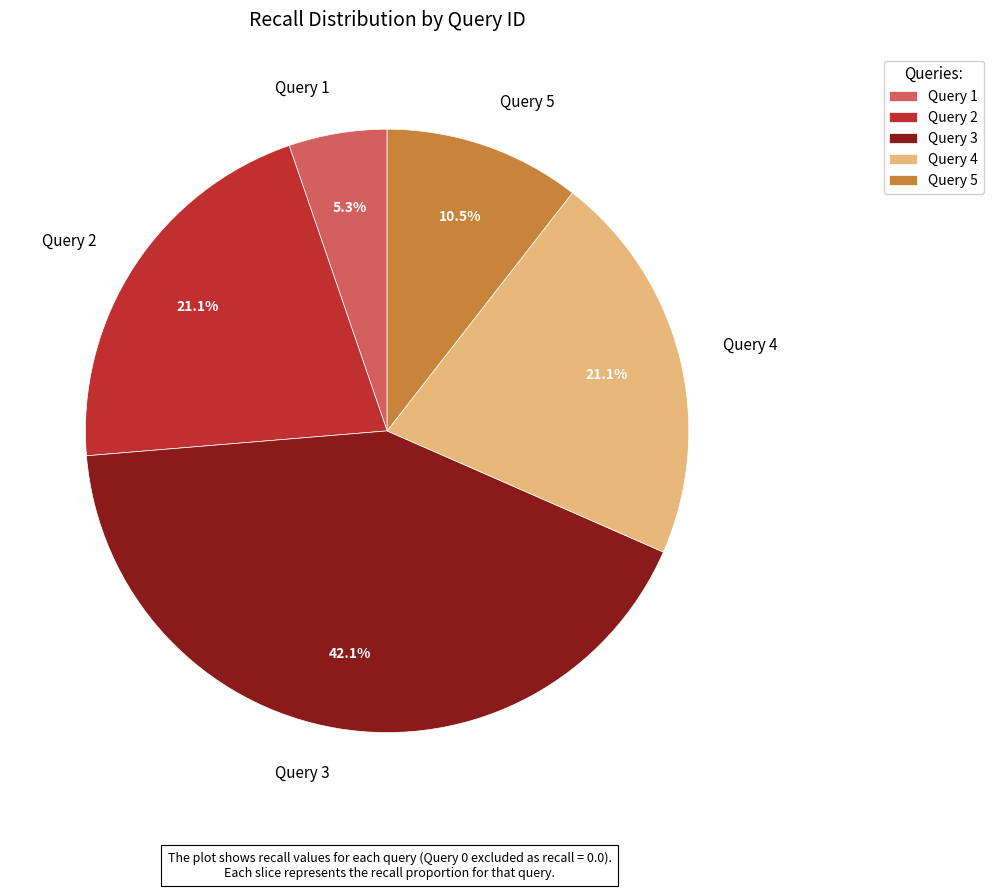

To the nearest percent, what portion does Query 4 represent?

21%